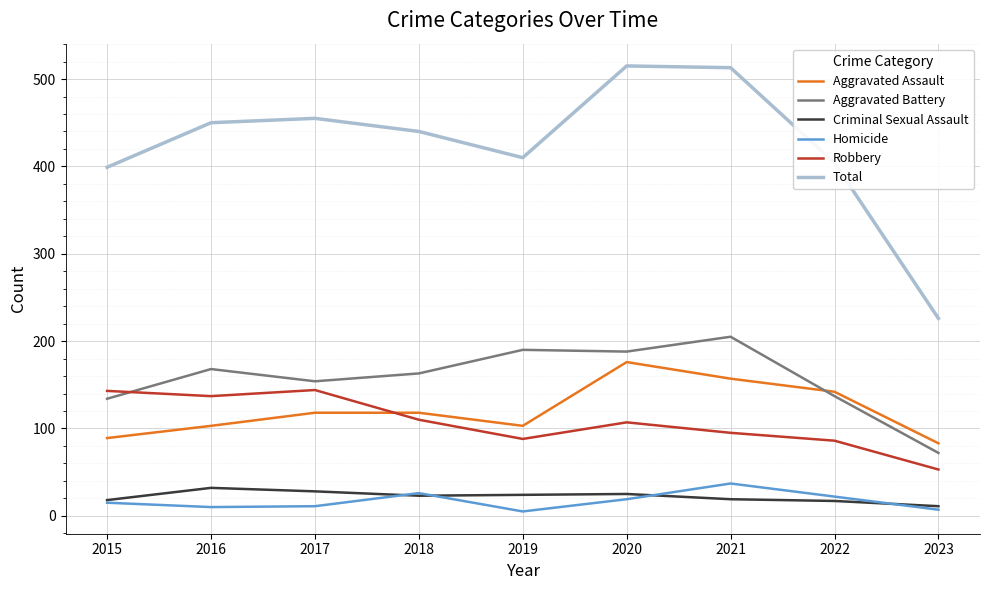

What is the difference between the highest and lowest values at 2020?

496